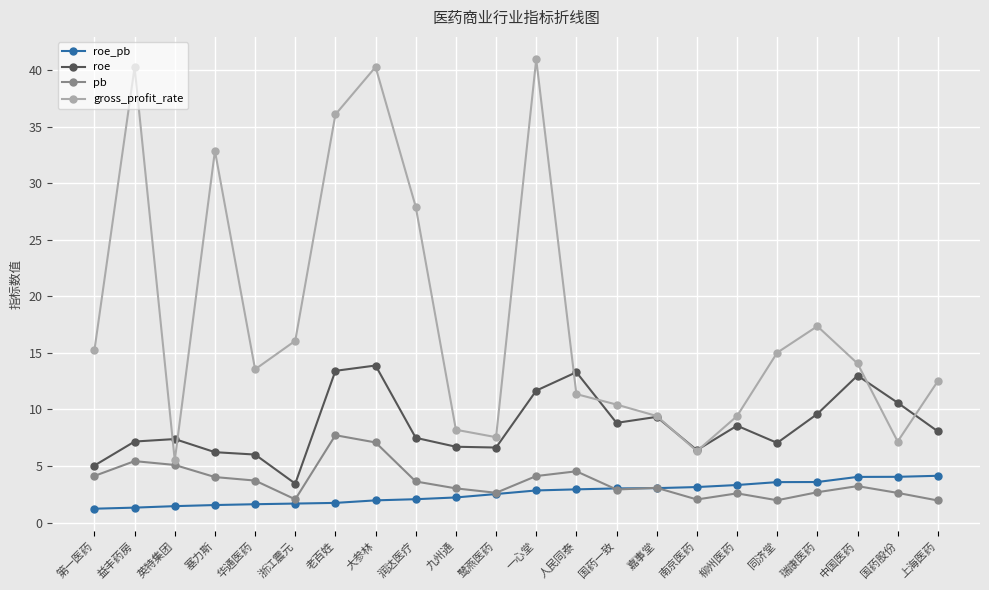

What is the maximum value for roe?

13.9